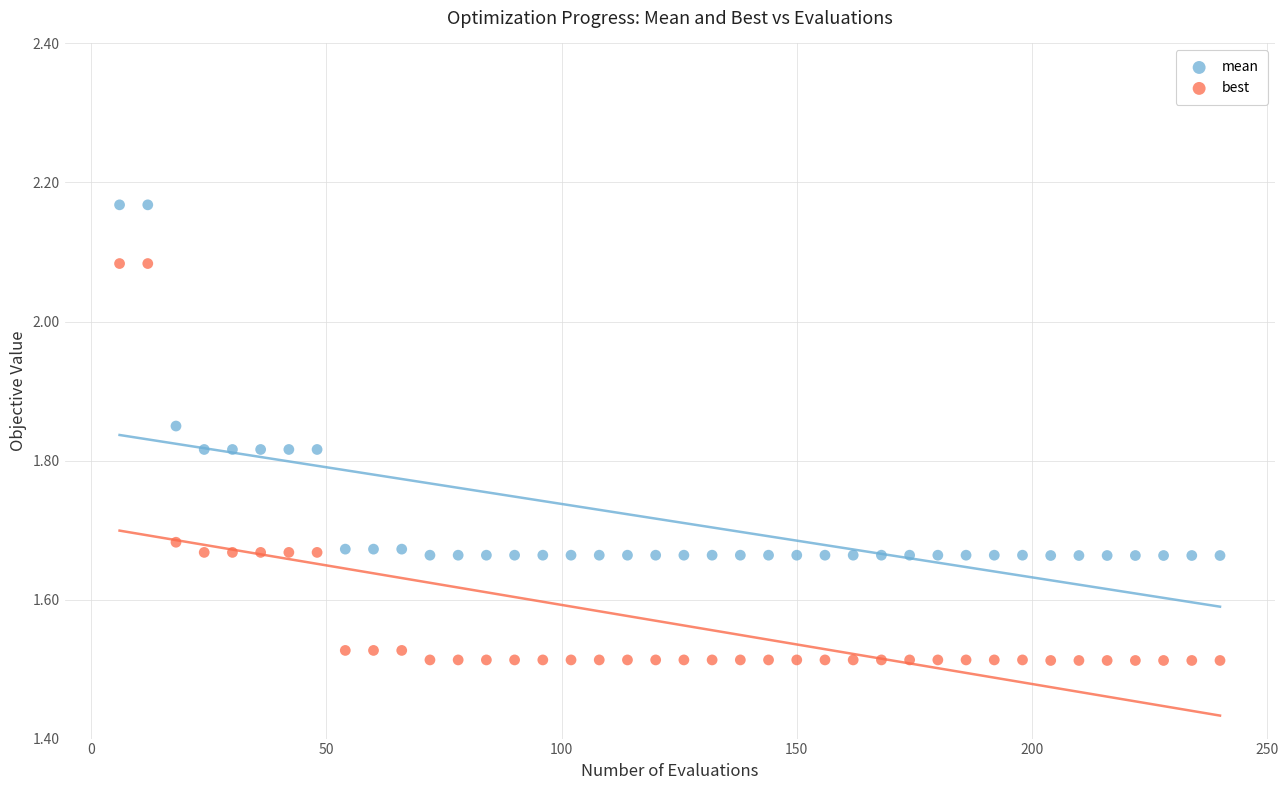

What are all the series names shown in the legend?

mean, best